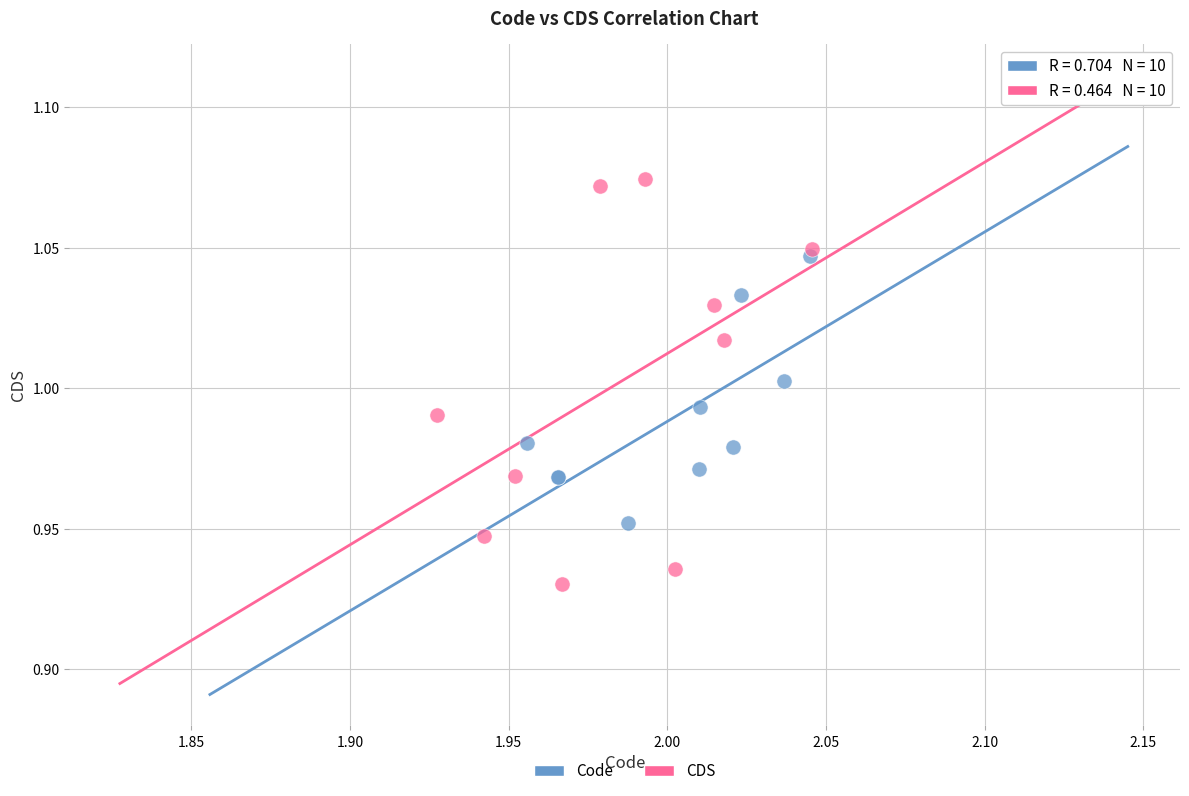

Which series contains the highest Y value?

CDS